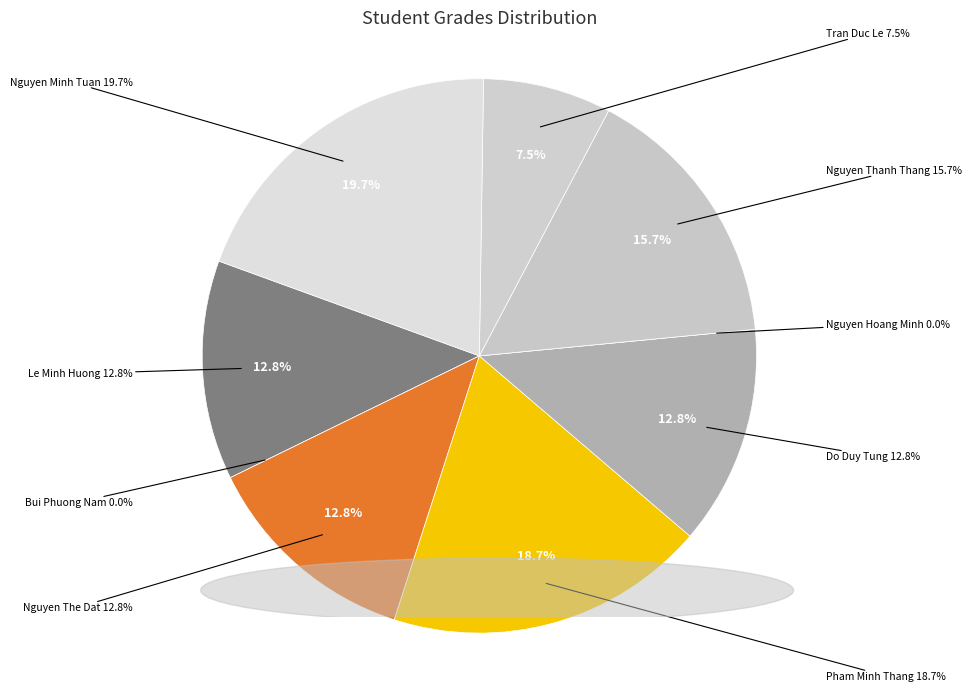

Rank the categories by value from highest to lowest.

Nguyen Minh Tuan, Pham Minh Thang, Nguyen Thanh Thang, Le Minh Huong, Nguyen The Dat, Do Duy Tung, Tran Duc Le, Bui Phuong Nam, Nguyen Hoang Minh